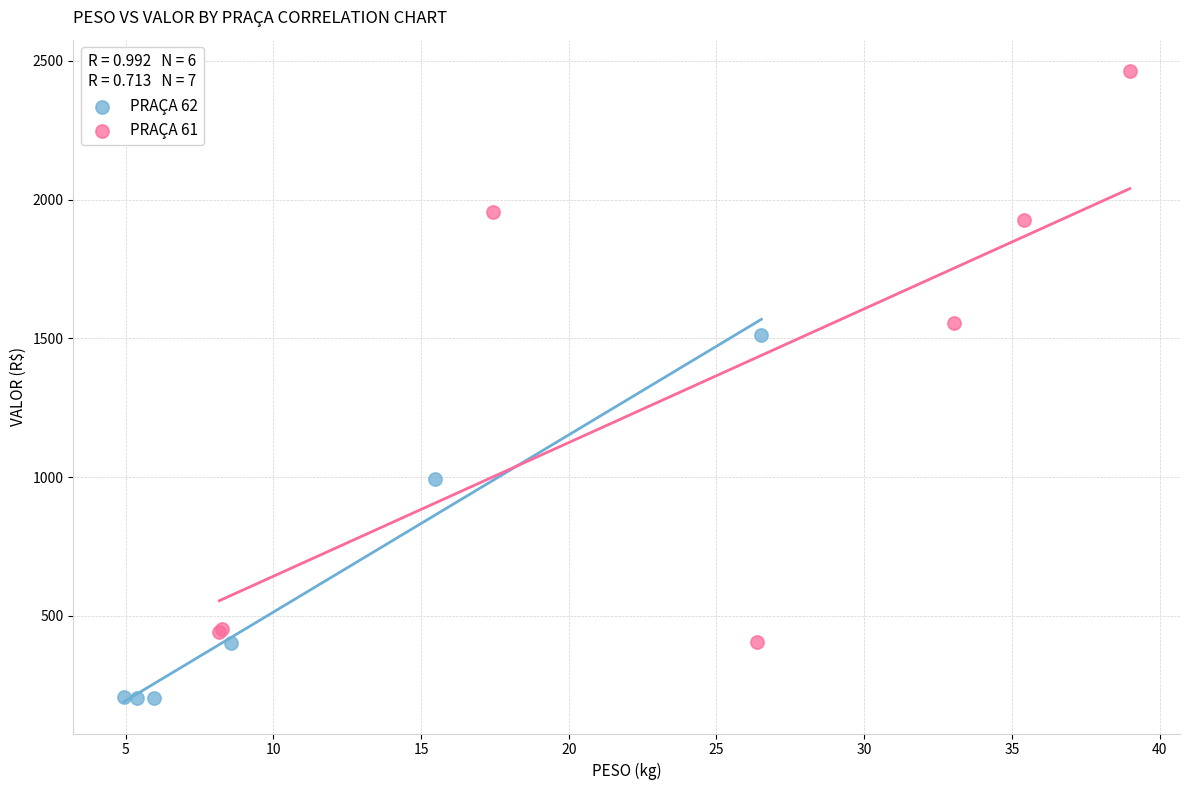

What are all the series names shown in the legend?

PRAÇA 62, PRAÇA 61